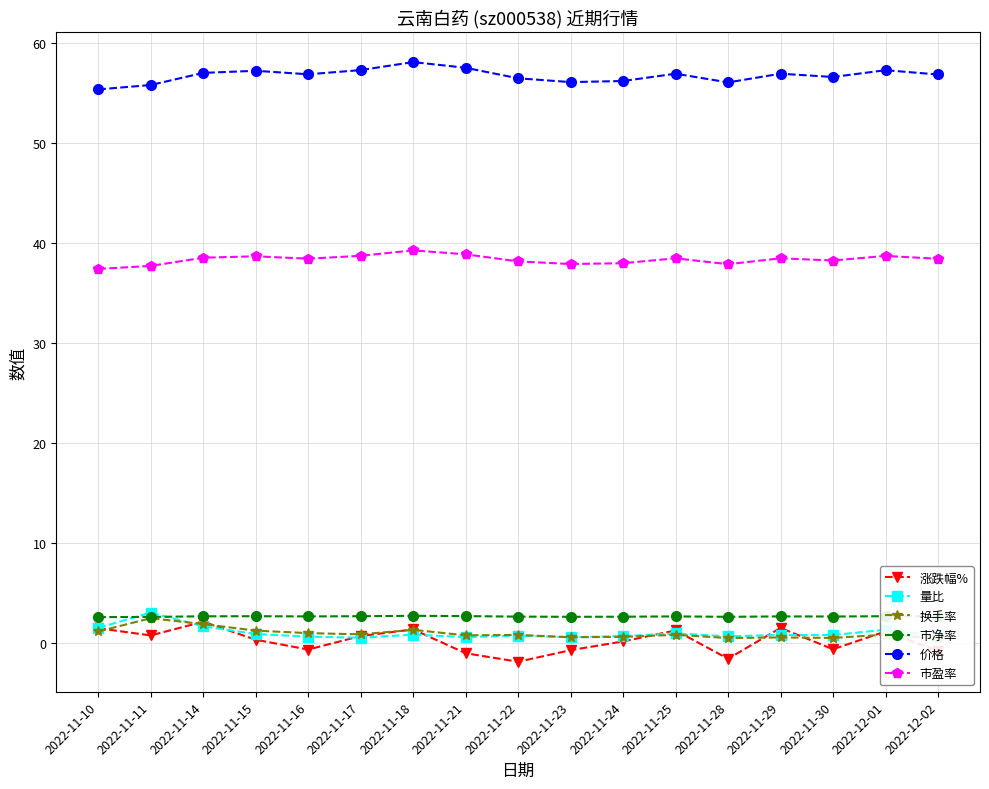

Between 2022-11-25 and 2022-11-29, which series saw the biggest shift?

换手率